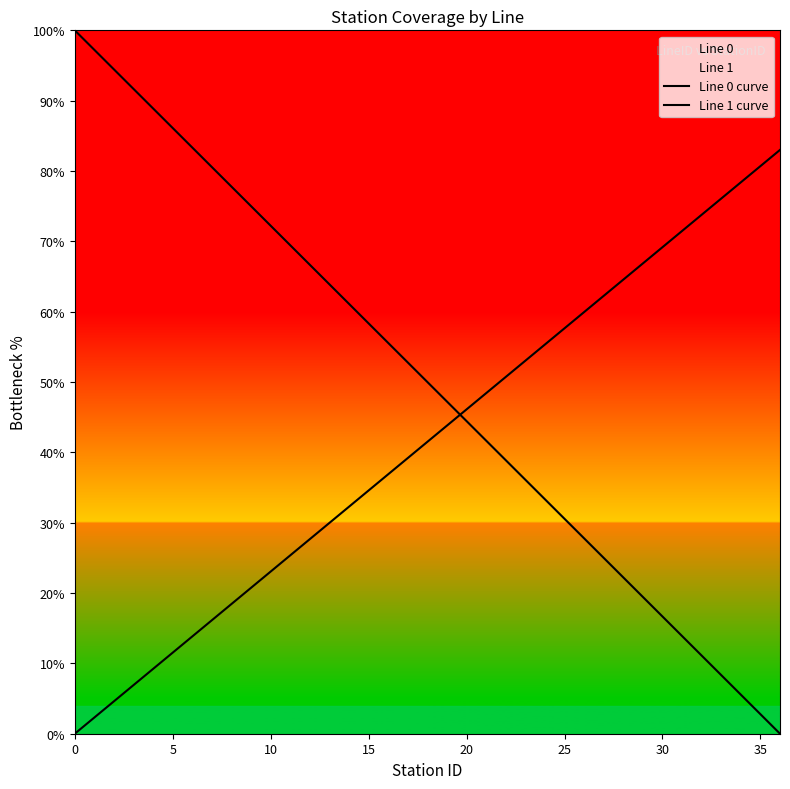

Which series changed the most between 35 and 34?

Line 0 curve